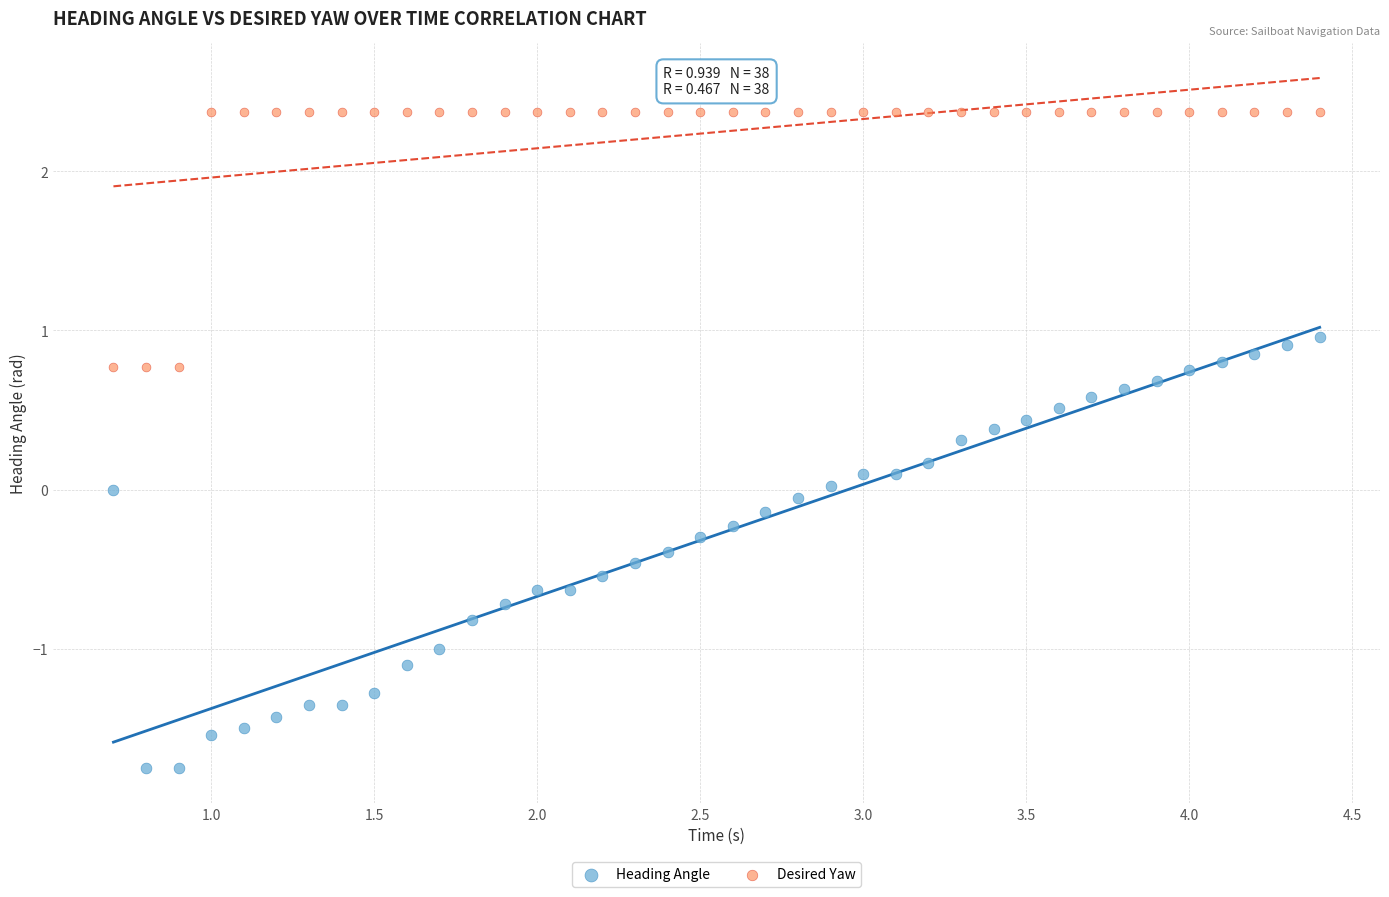

Which series has the largest Y range (max minus min)?

Heading Angle